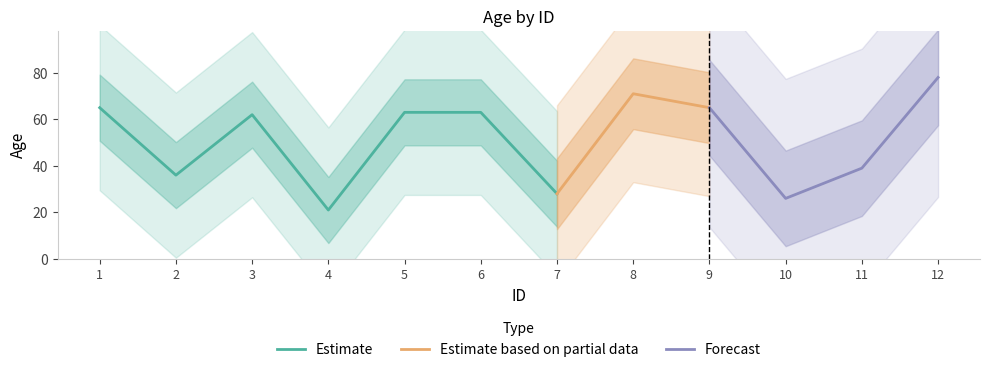

Which has a higher value, 9 or 10?

9